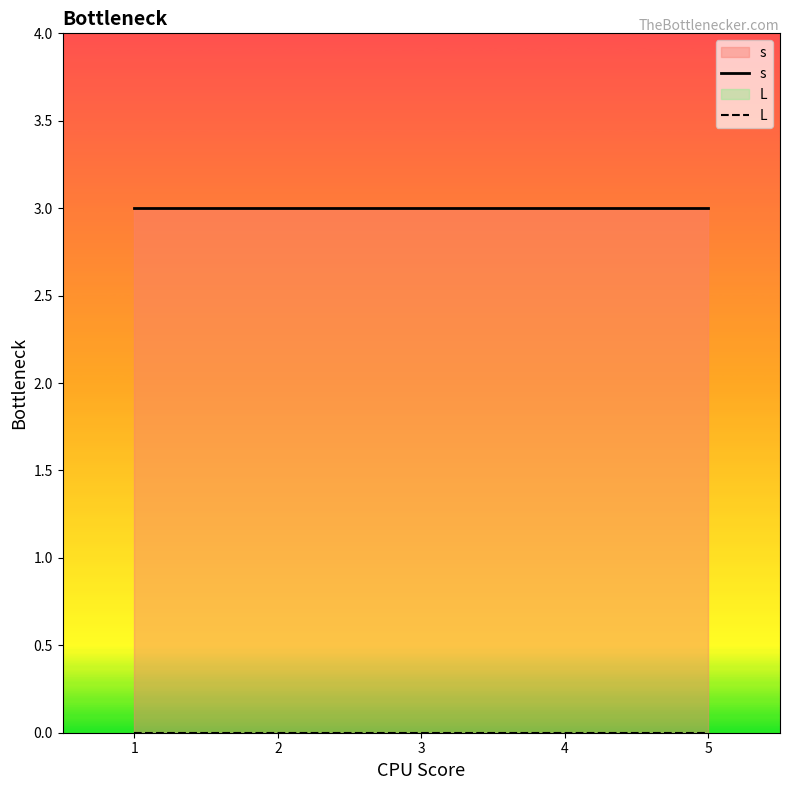

What is the maximum value shown in the chart?

3